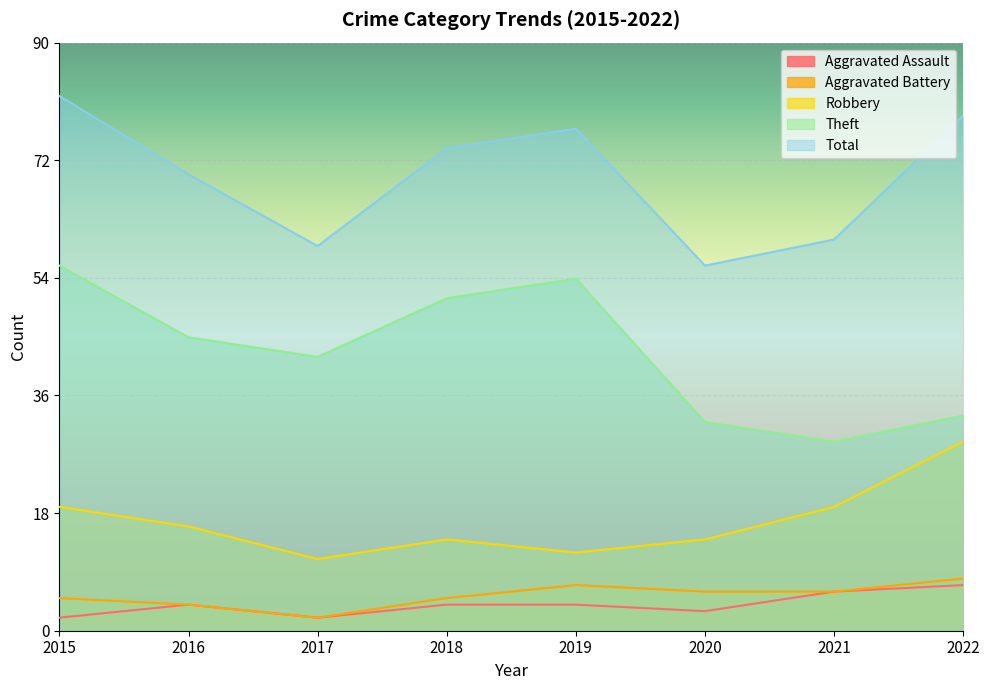

How many distinct data groups are displayed?

5